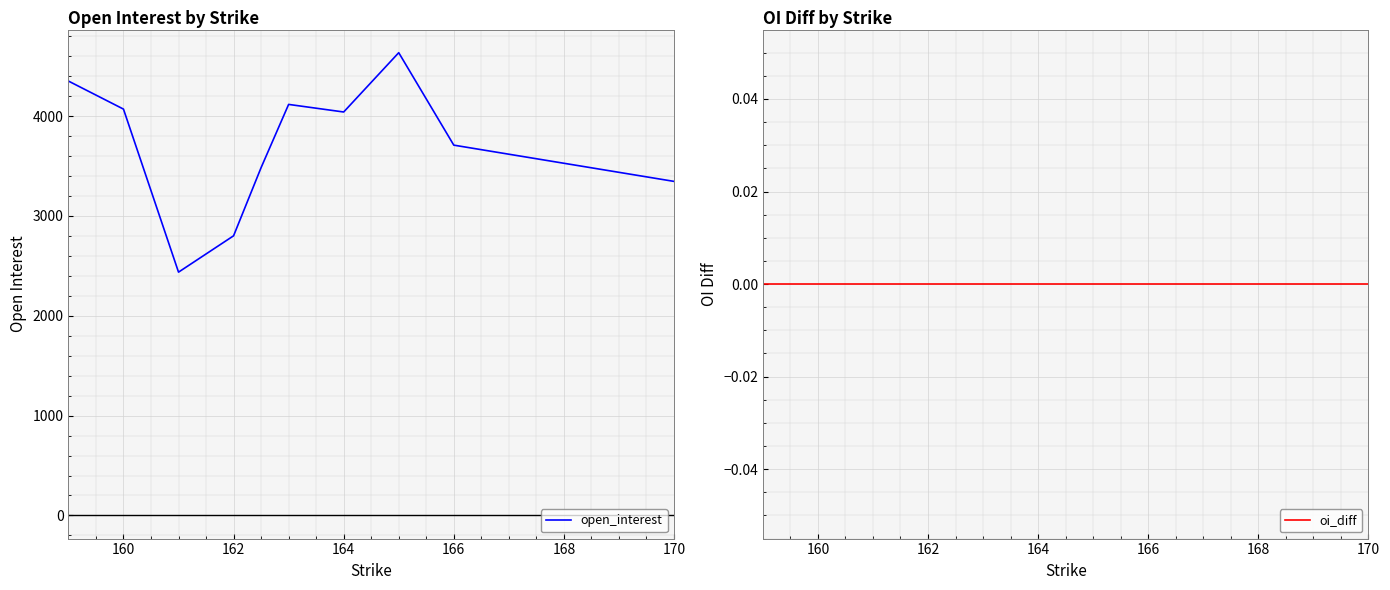

True or false: oi_diff has more than 1 points higher than both neighbors.

False